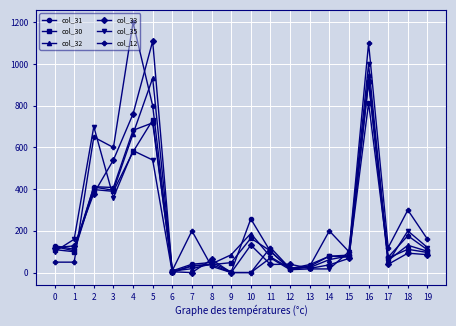

The value of col_30 at 3 is 389.6. True or false?

True